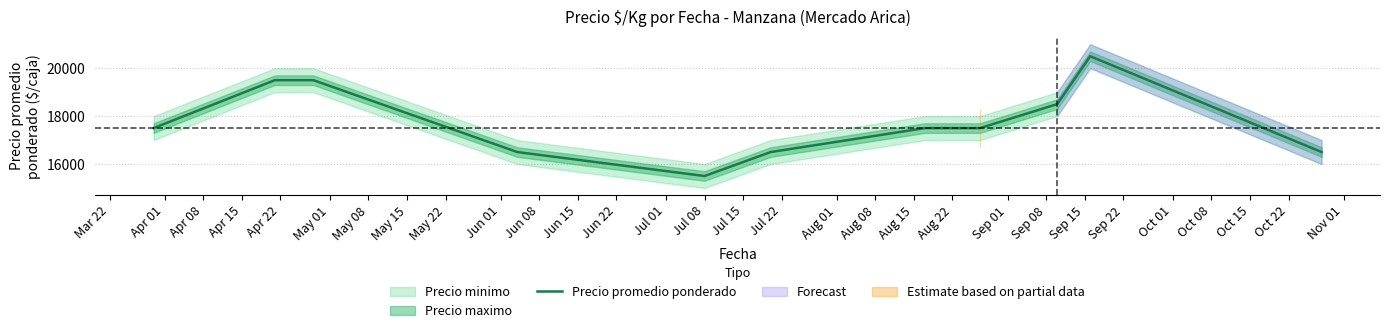

What is the smallest value displayed?

15500